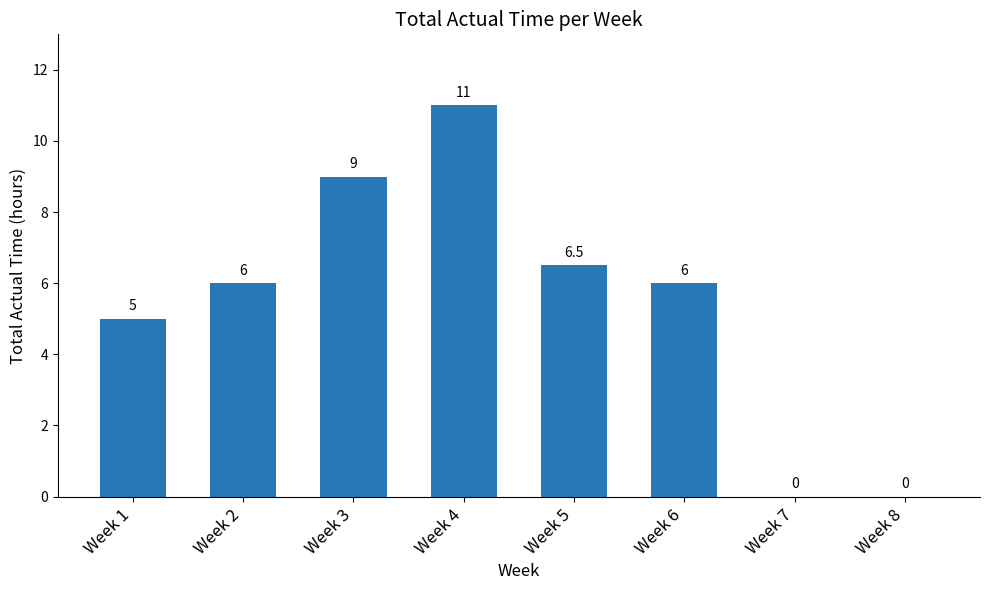

Are the bars grouped side by side (vs. stacked)?

No